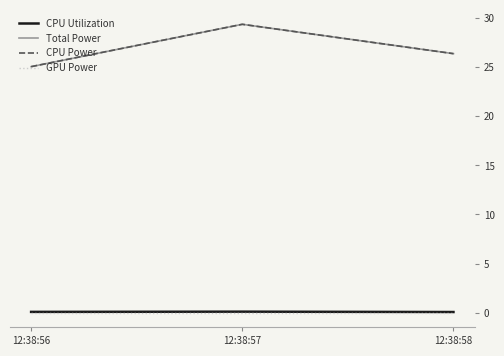

Which series has the largest range (max minus min)?

Total Power